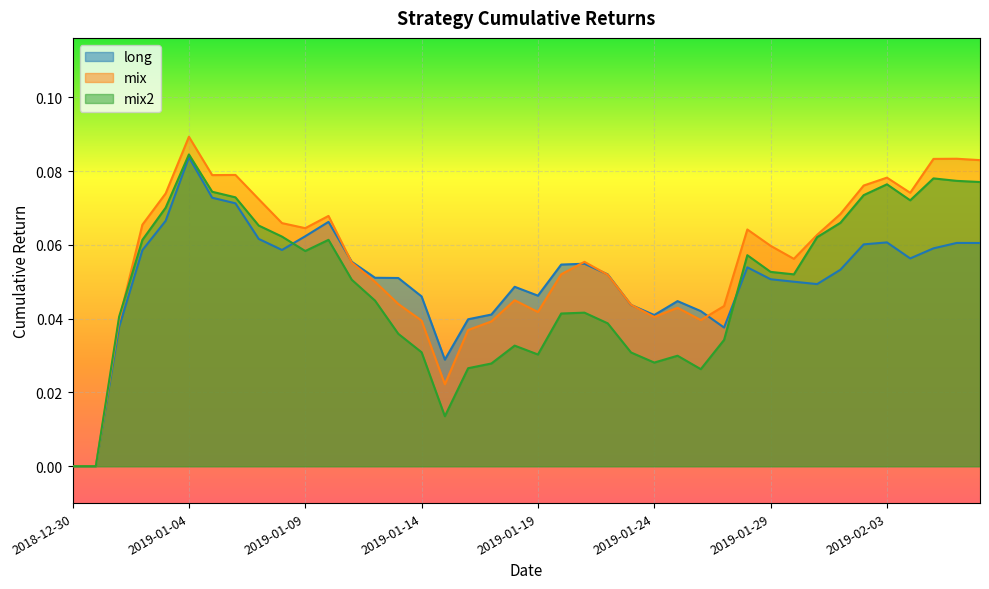

True or false: long has more than 0 points higher than both neighbors.

True